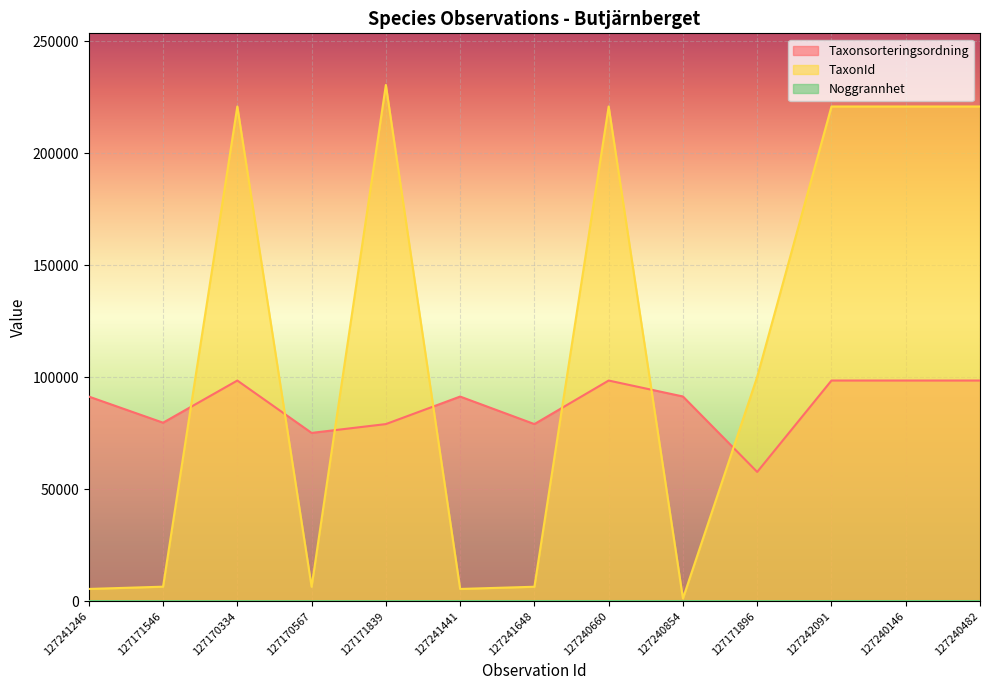

How many lines are shown in the chart?

3